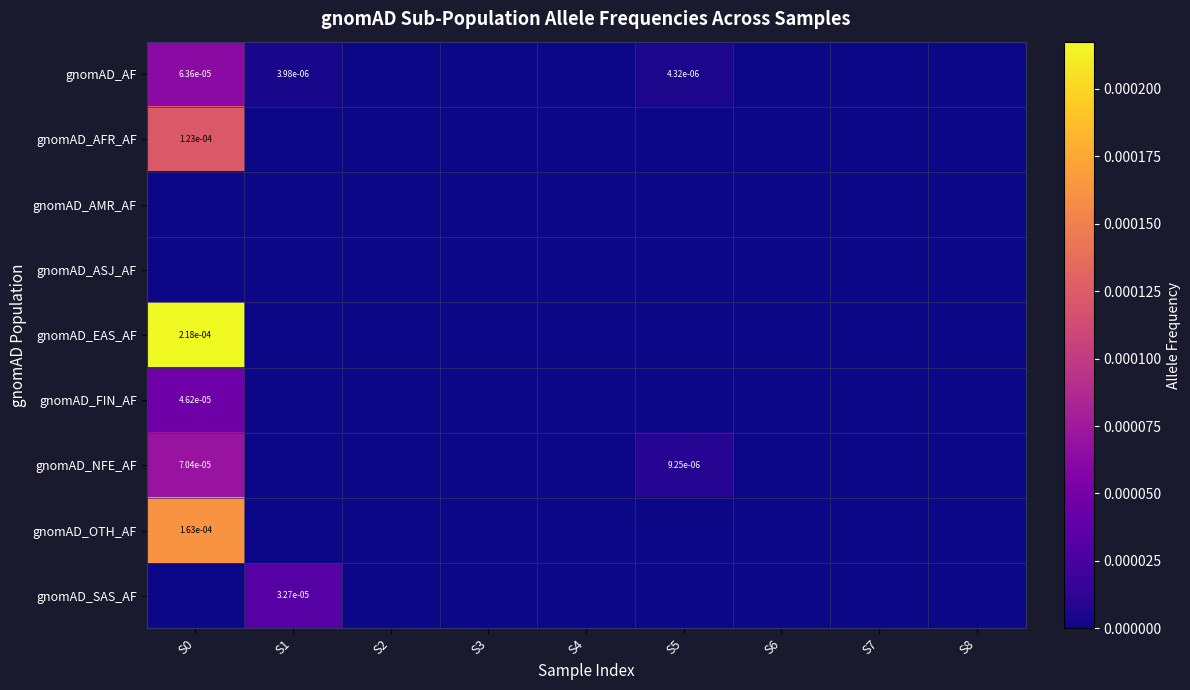

The value of gnomAD_EAS_AF at S0 is 0.0. True or false?

True